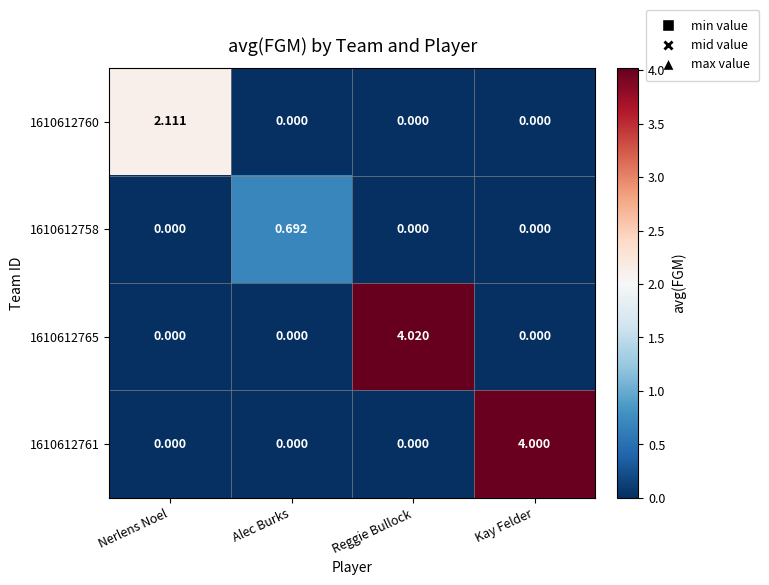

At which category is the sum across all series the highest?

Reggie Bullock